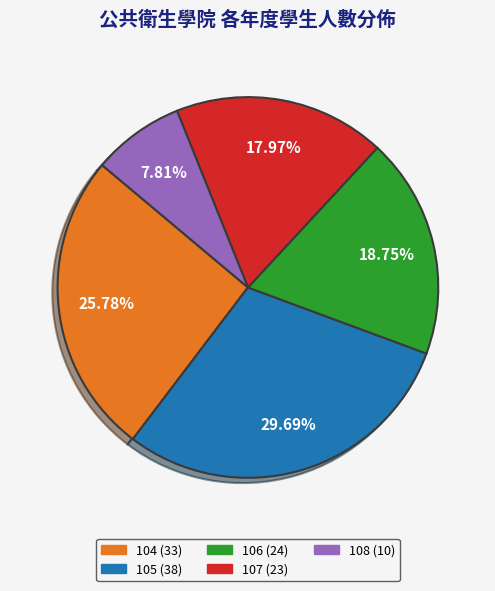

Is the sum of 106 and 107 greater than half?

No